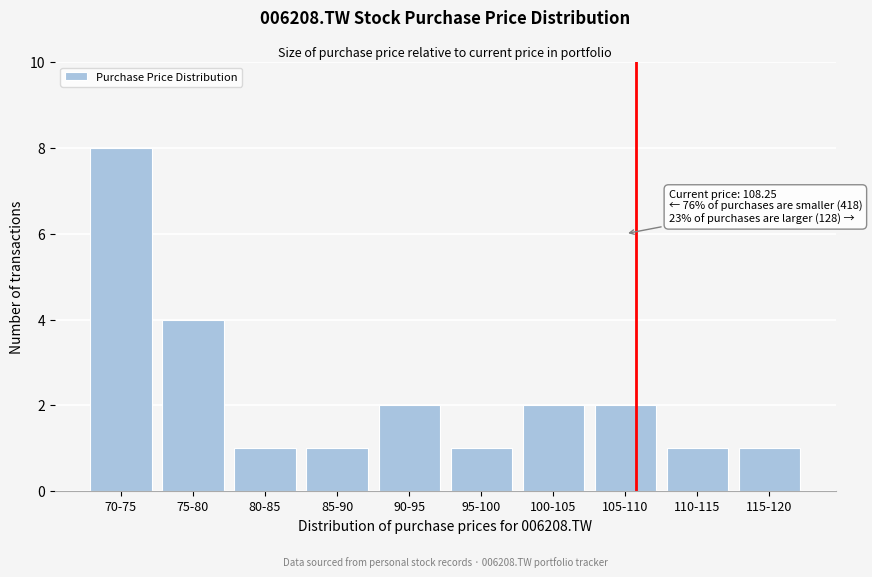

Reading right to left, what are all the values shown in this chart?

115-120=1	110-115=1	105-110=2	100-105=2	95-100=1	90-95=2	85-90=1	80-85=1	75-80=4	70-75=8